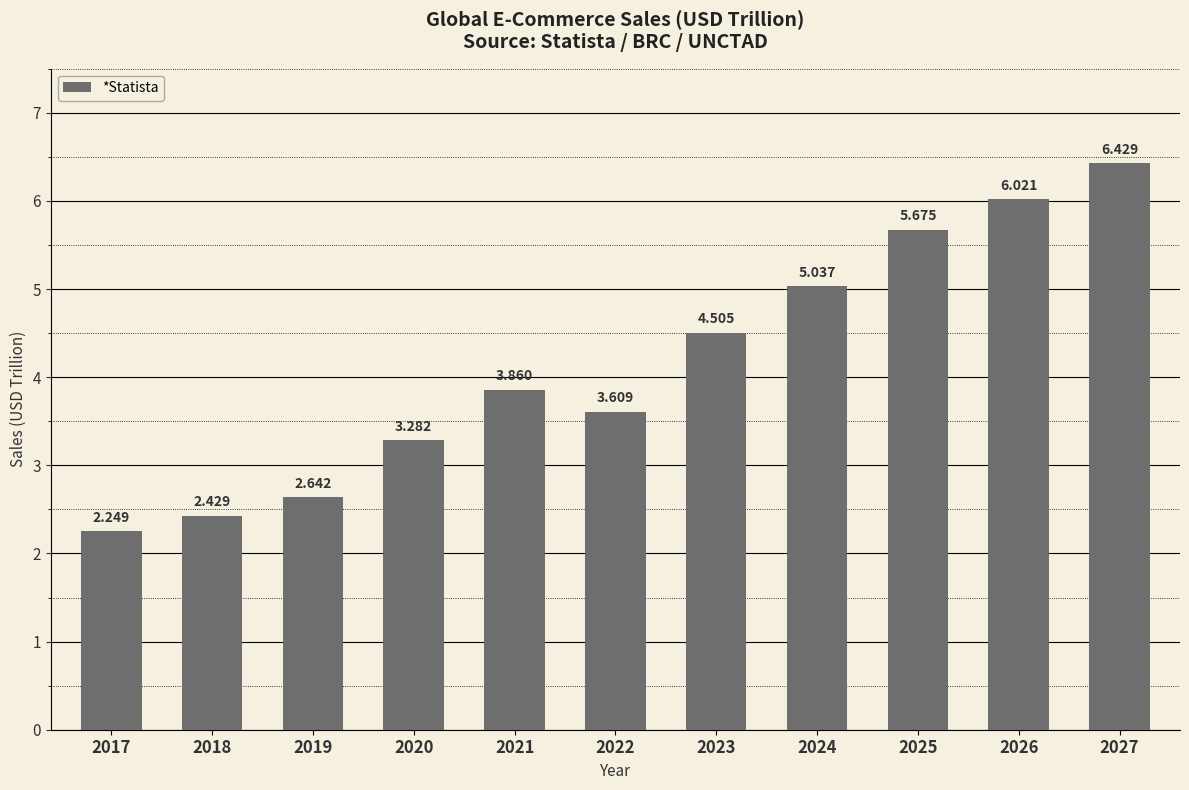

The value at 2018 is 2.4. True or false?

True